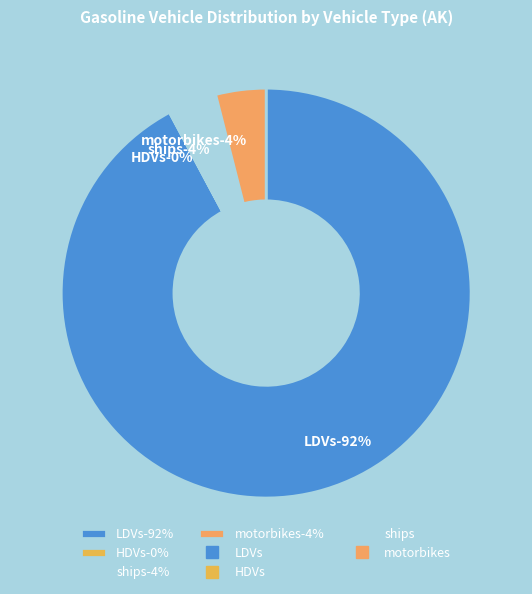

To the nearest percent, what percentage of the pie is motorbikes?

4%